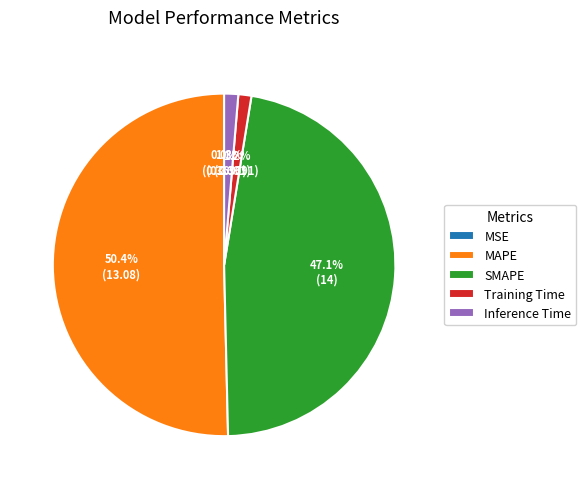

Is it true that Training Time is 14% of the pie?

False